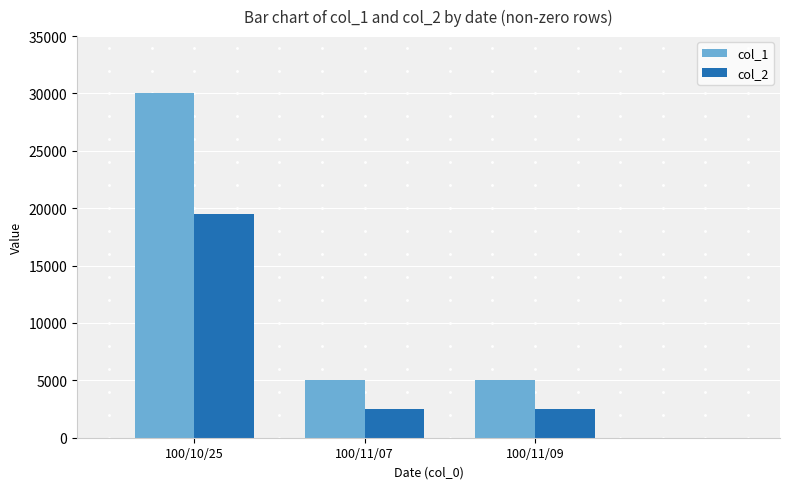

What is the lowest value of the col_2 series?

2500